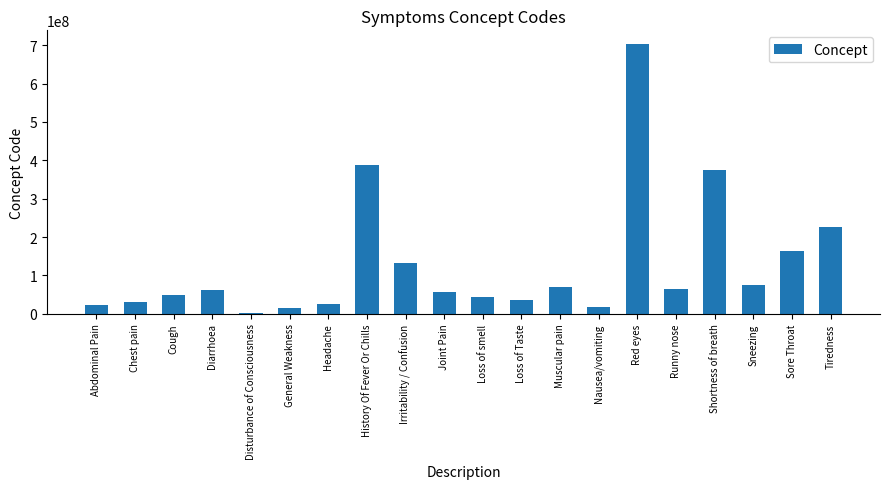

What position from the left is Chest pain?

2